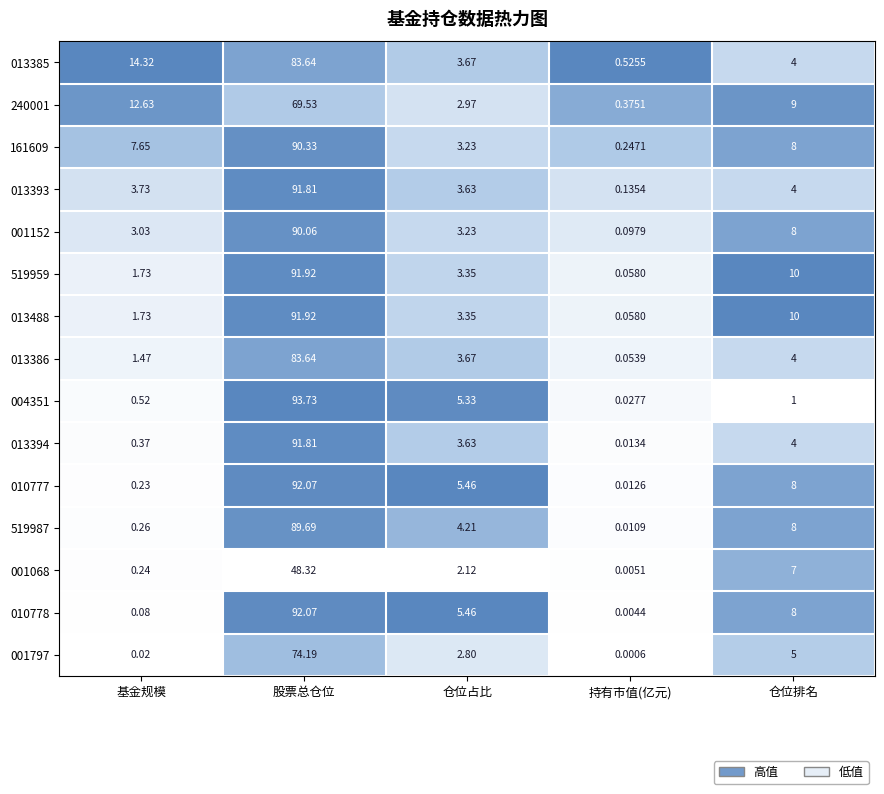

Where is 010778 nearest to the value 46?

仓位排名